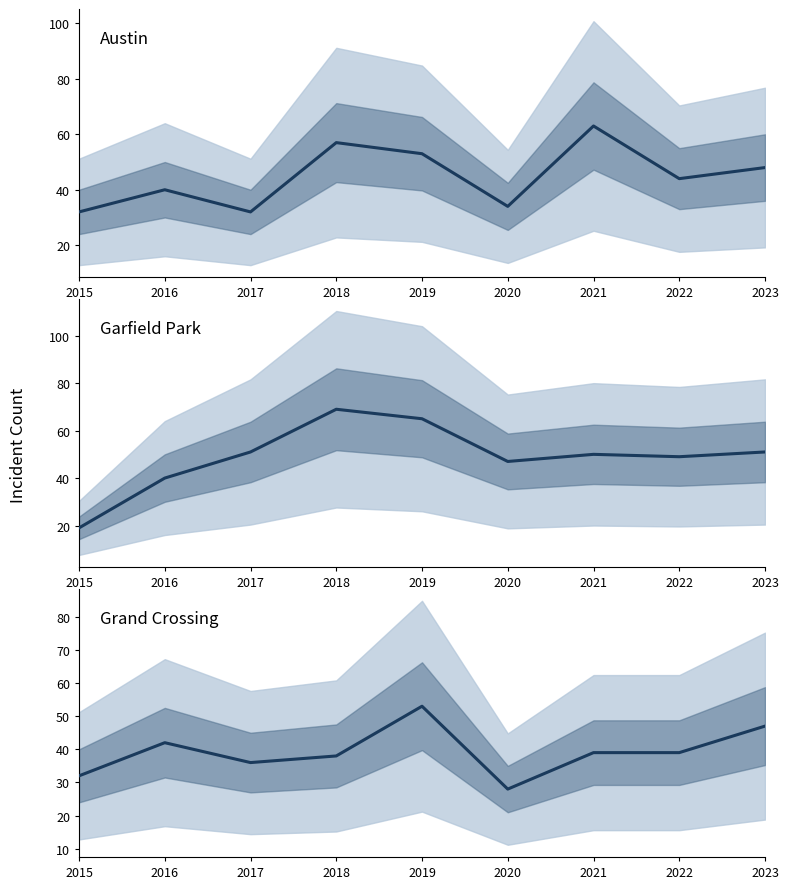

Rank the series by their maximum value, from lowest to highest.

Grand Crossing, Austin, Garfield Park